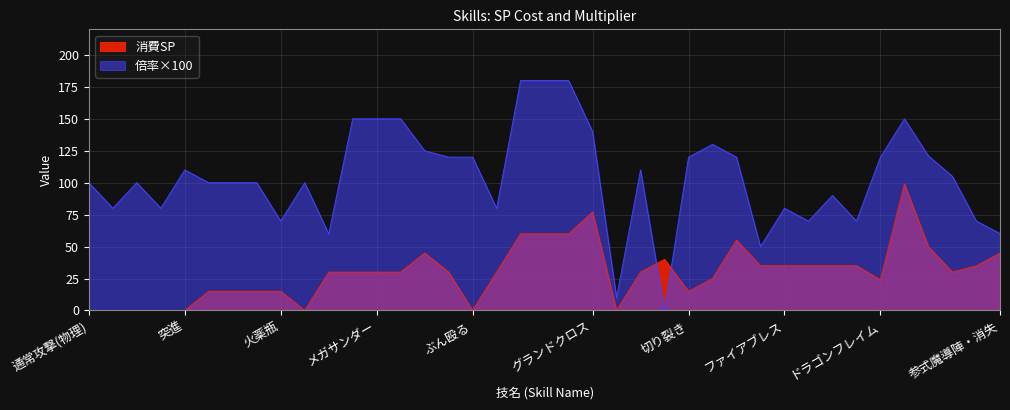

What is the total value across all series at メガサンダー?

180